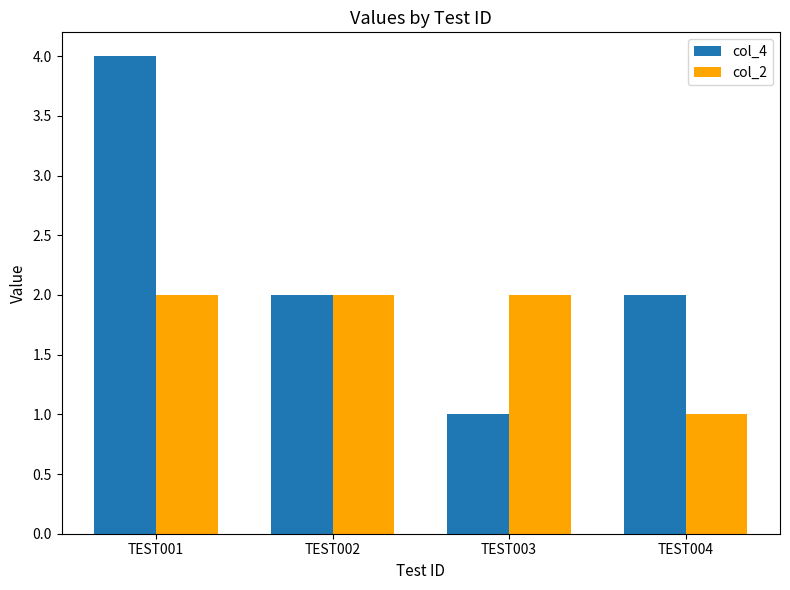

Is it true that col_4 equals 2 at TEST002?

True